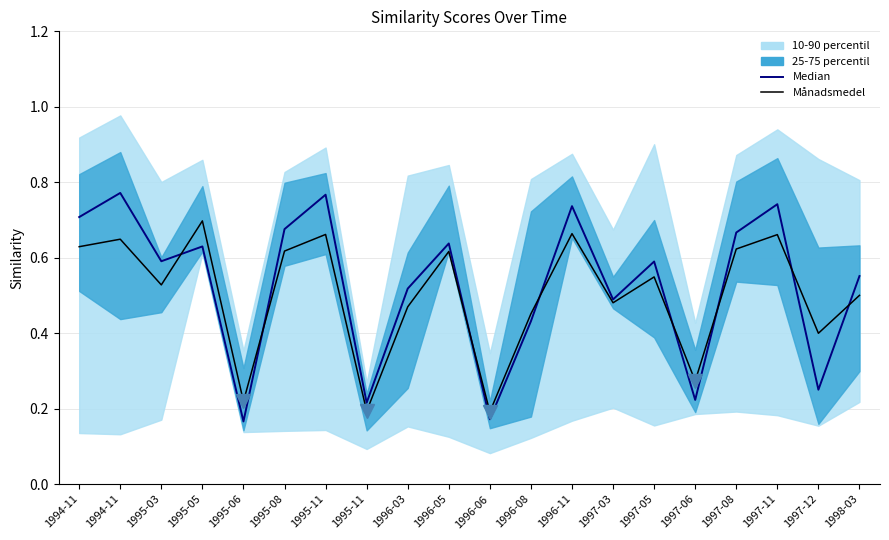

In Median, how many points are higher than both neighbors (excluding endpoints)?

7